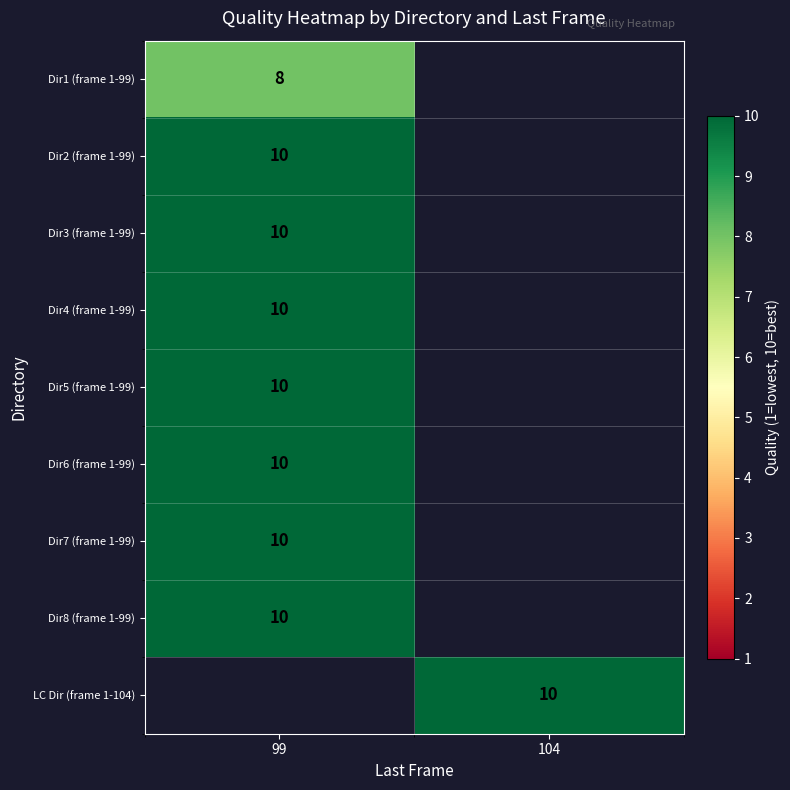

At how many categories does at least one series exceed 9?

2